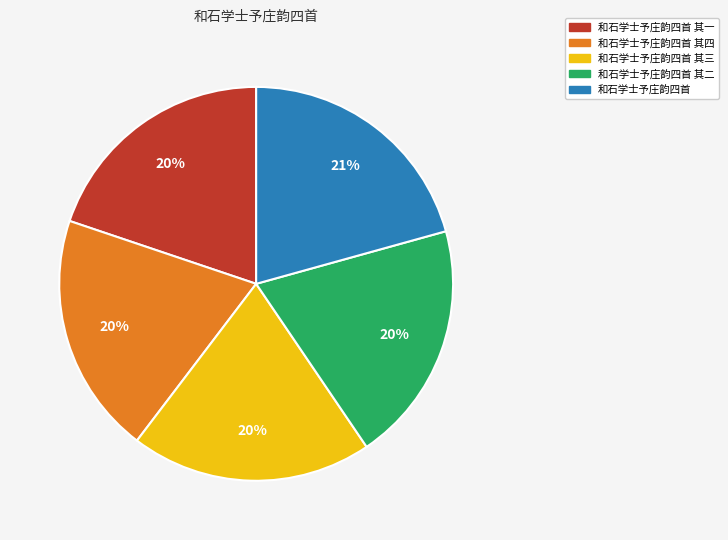

Is there any slice that represents more than half of the pie?

No